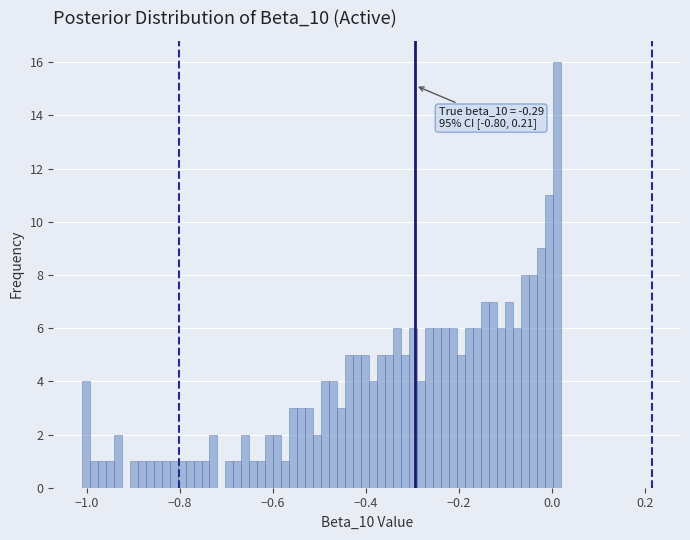

Around what value on the x-axis is the tallest bar? Give the approximate position of its centre, as read against the axis.

0.02